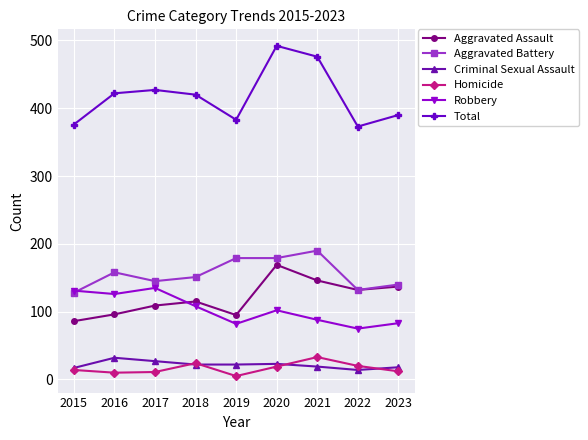

How many lines are shown in the chart?

6